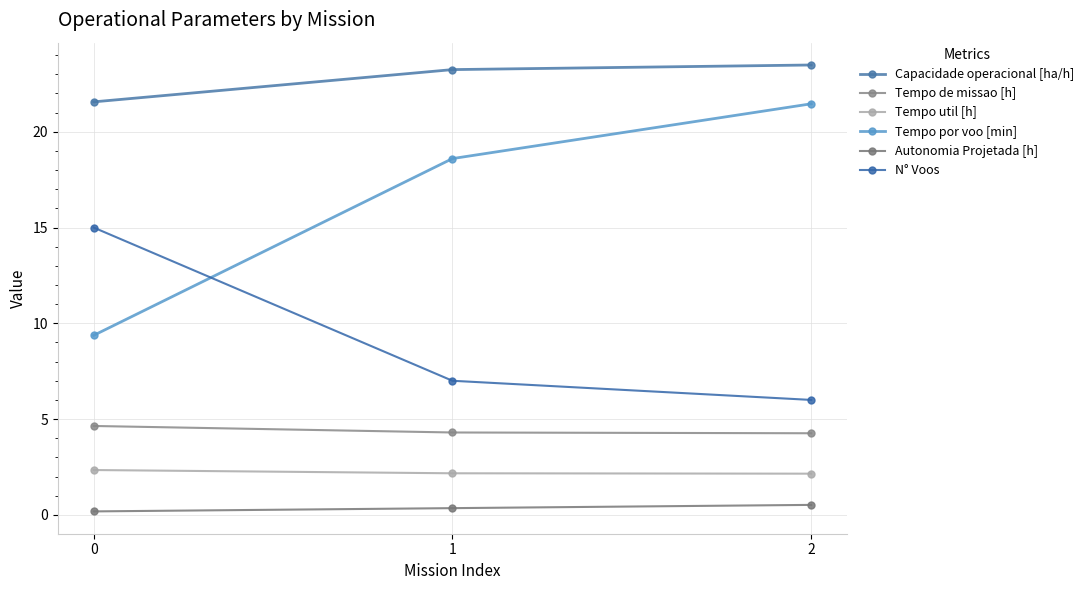

What is the approximate value of Tempo de missao [h] at 1?

4.3